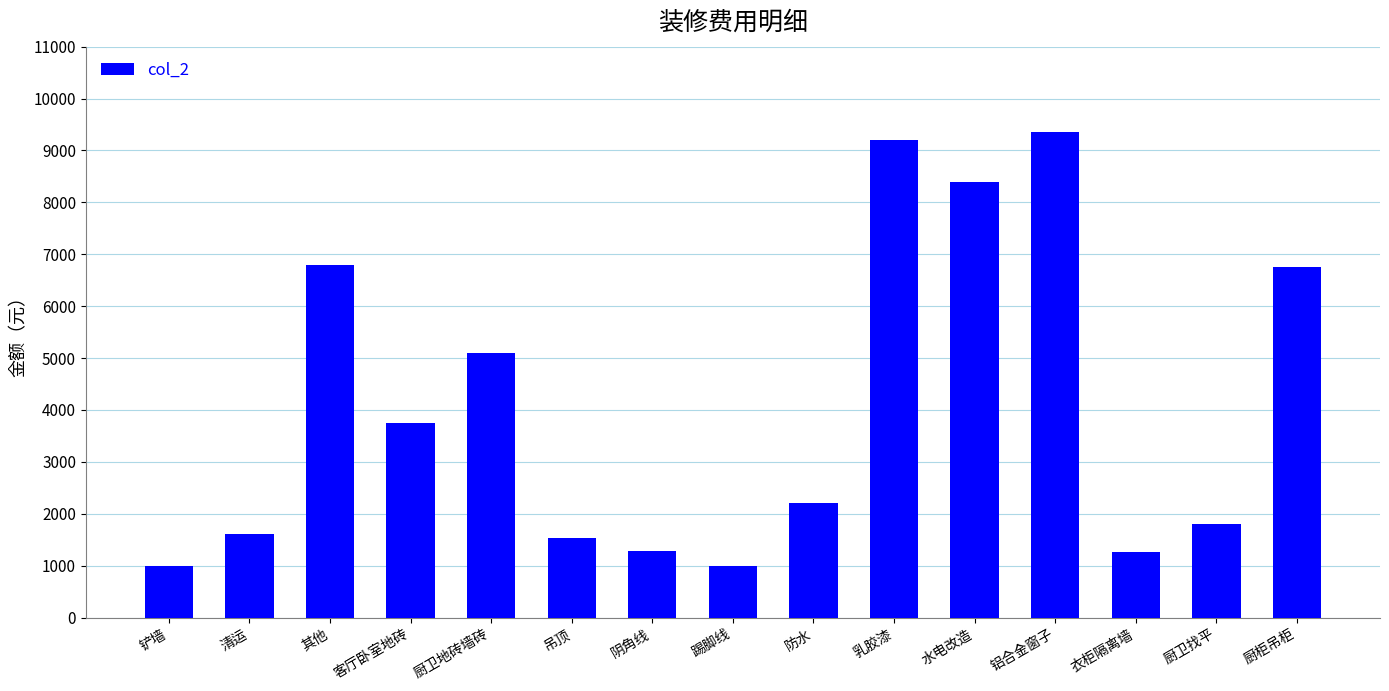

True or false: the data shows 3145 at 防水.

False